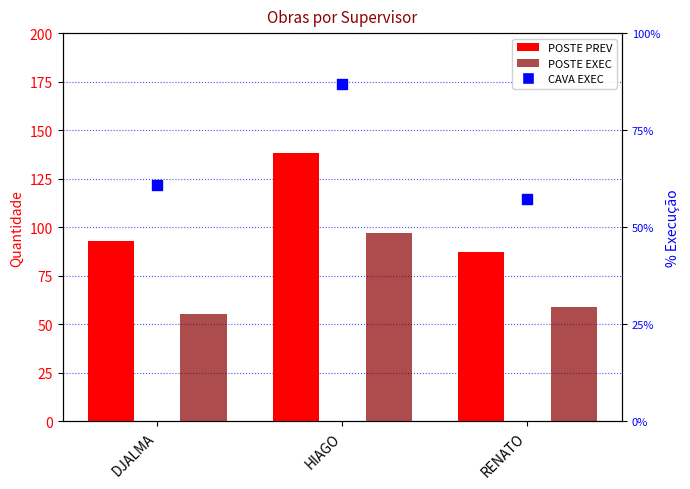

Which series reaches the minimum Y coordinate?

POSTE EXEC